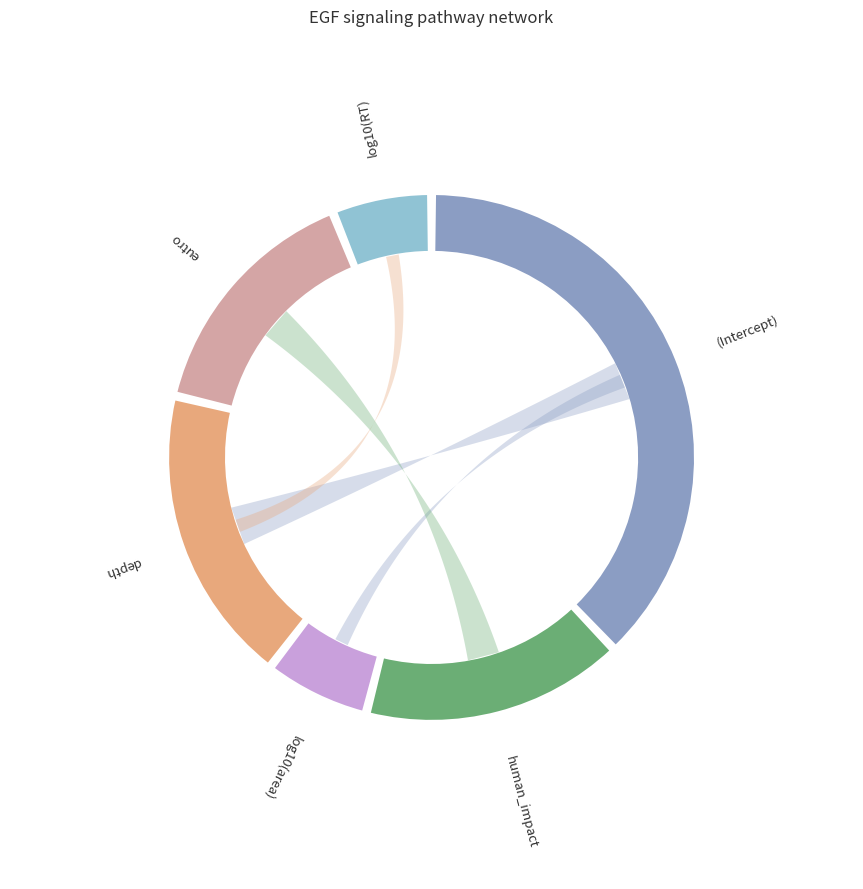

To the nearest percent, what percentage of the pie is (Intercept)?

38%